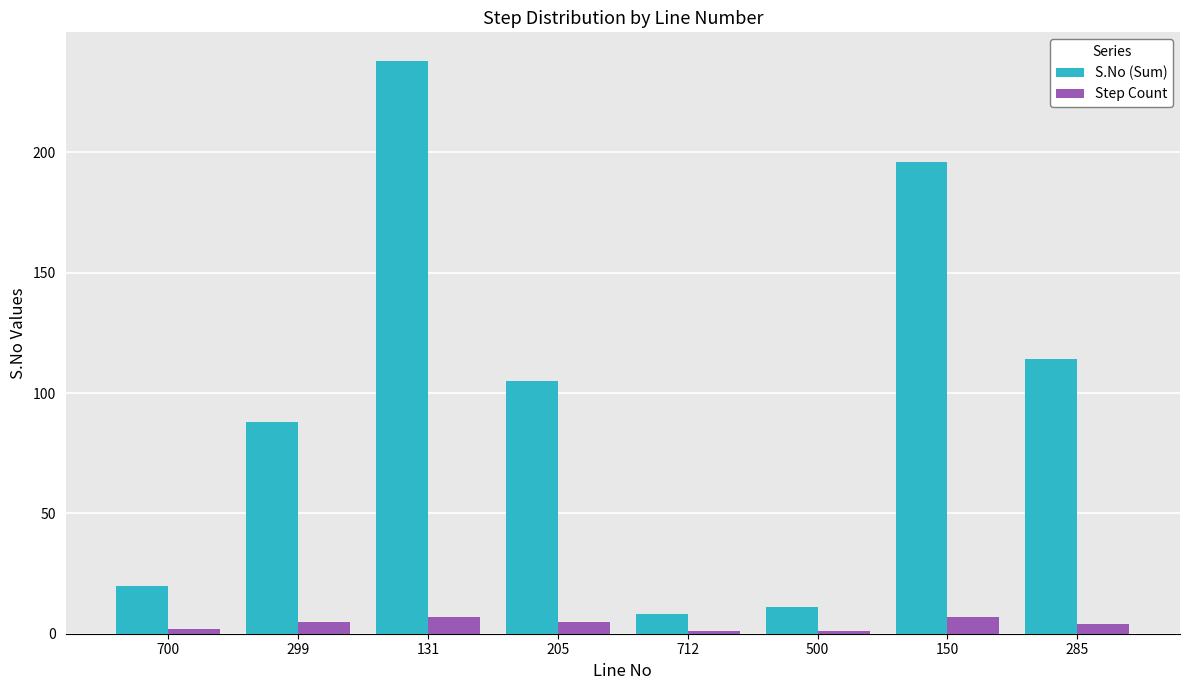

How many groups of bars are there?

8